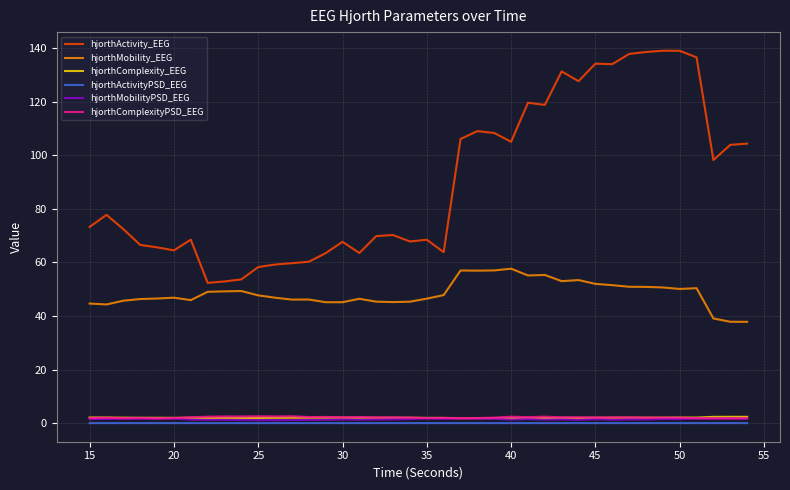

Which series has the largest total across all categories?

hjorthActivity_EEG